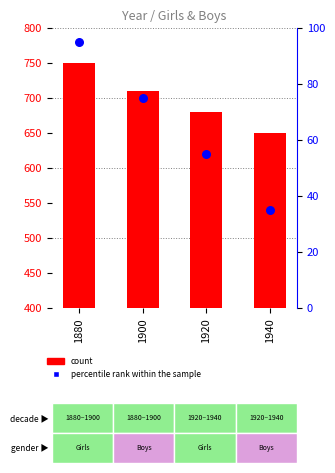

Which series has the largest Y range (max minus min)?

count